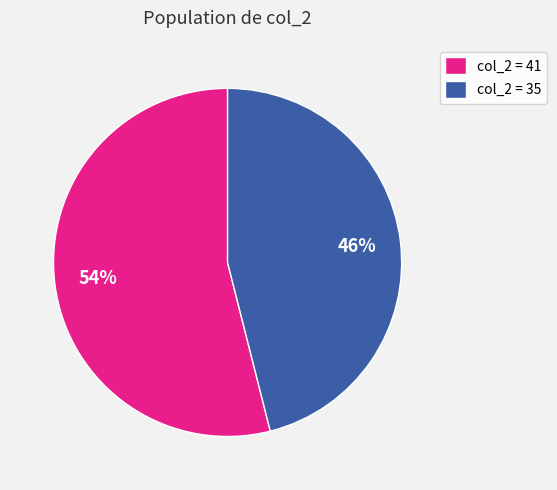

The col_2 = 41 slice represents 54% of the pie. True or false?

True